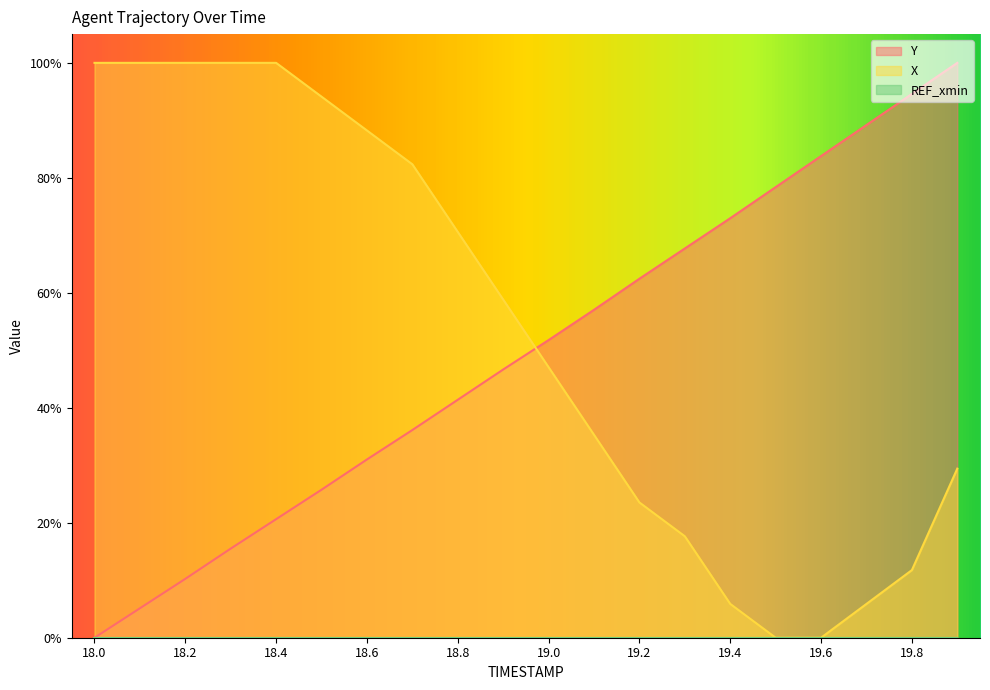

Is it true that X equals 104.7 at 18.8?

False